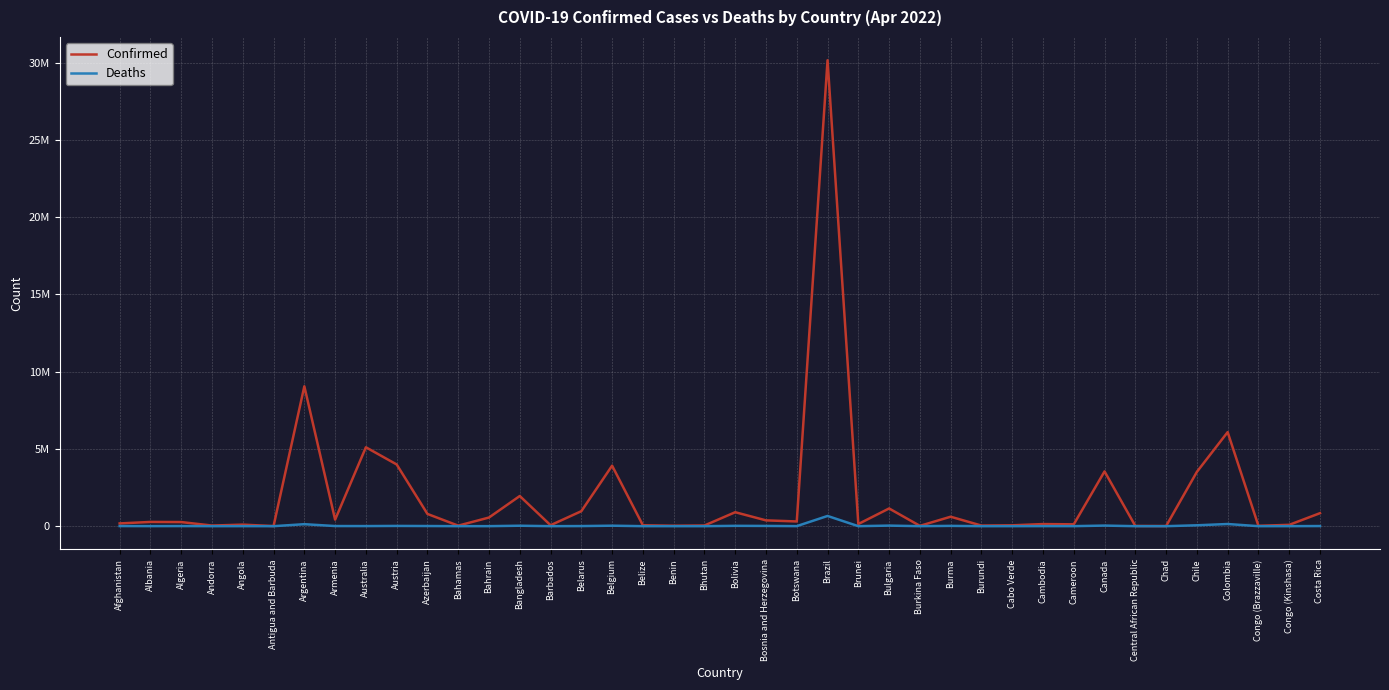

Does the chart display data point markers on the line(s)?

No